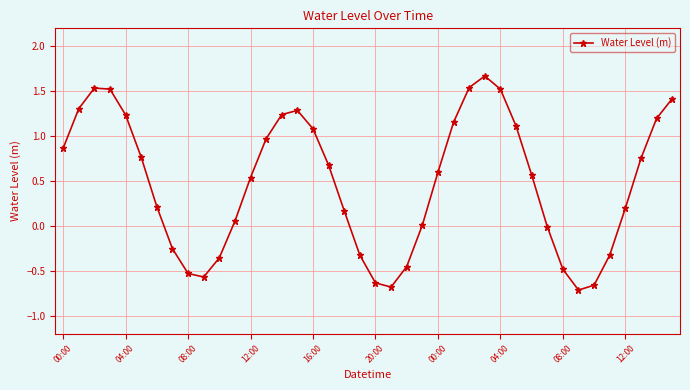

What is the sum of all values?

19.2